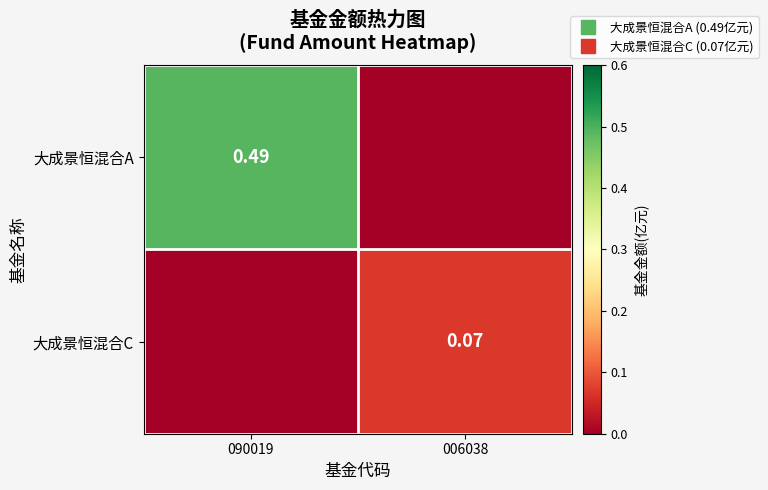

What is the spread (max minus min) of values at 090019?

0.5